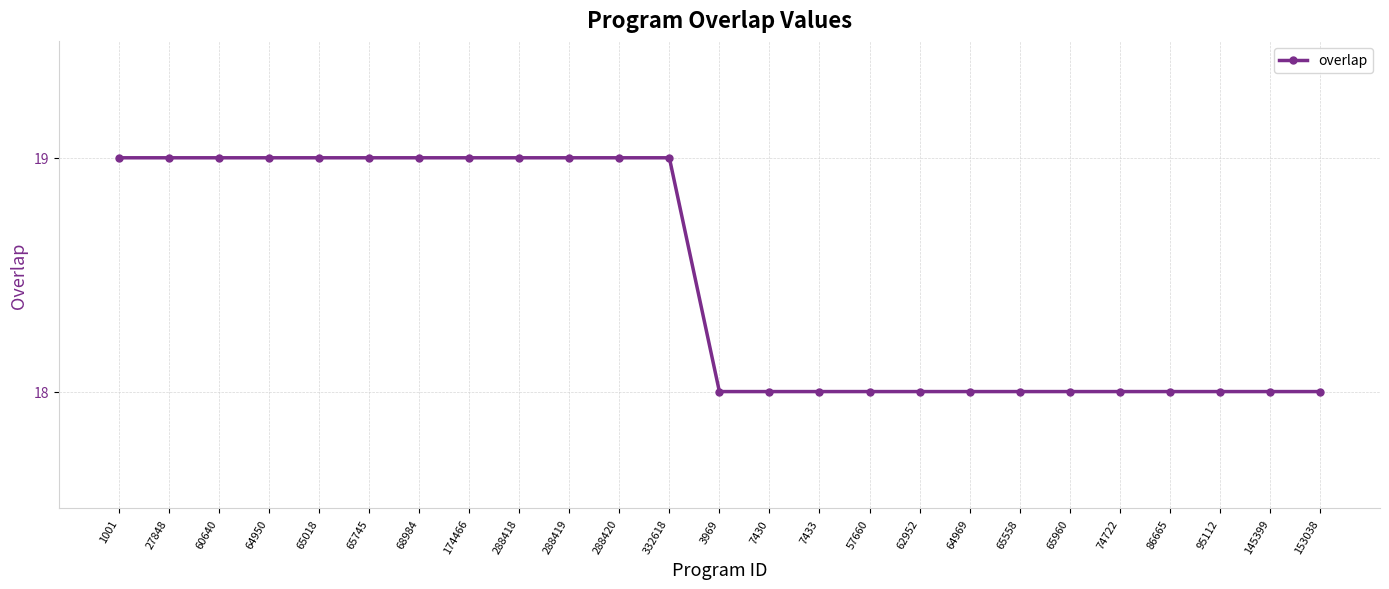

Is this an area chart (filled region under the line)?

No